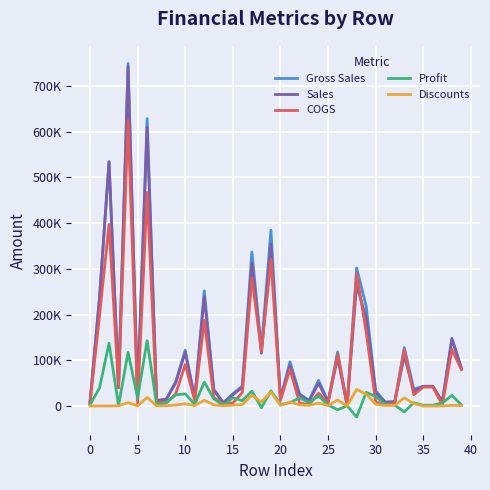

Does the chart display data point markers on the line(s)?

No